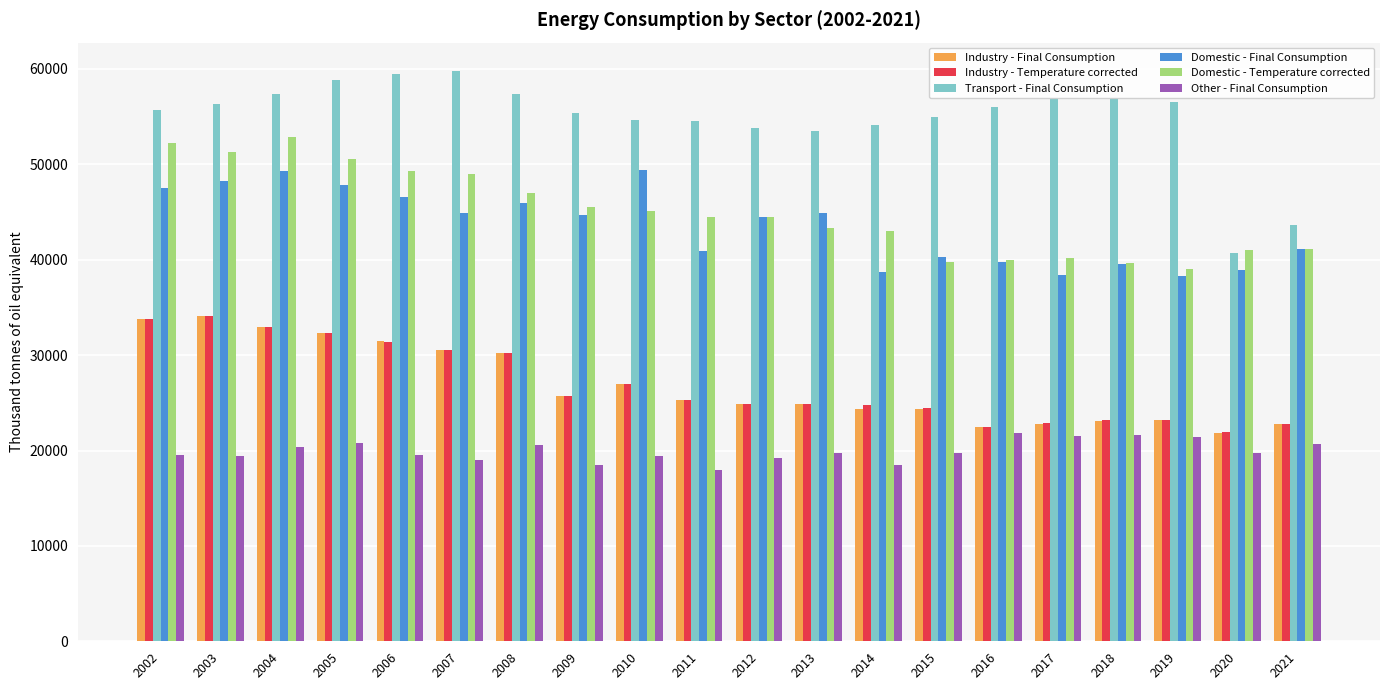

At how many categories does at least one series exceed 41937?

19